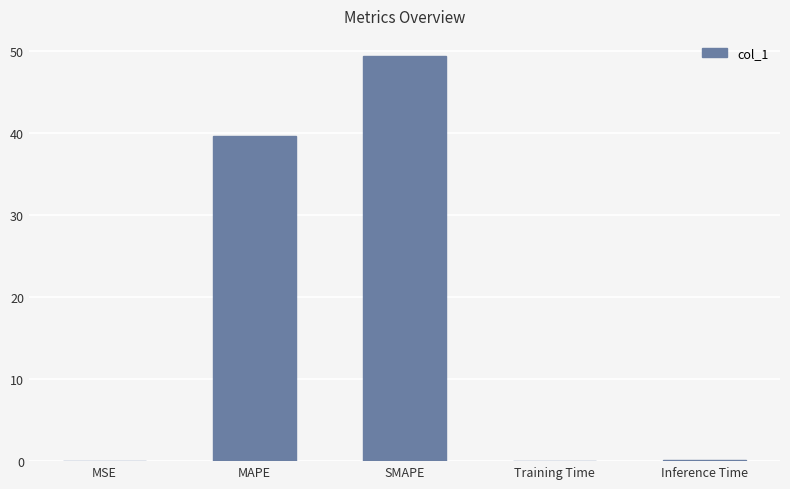

True or false: the data shows 49.4 at SMAPE.

True